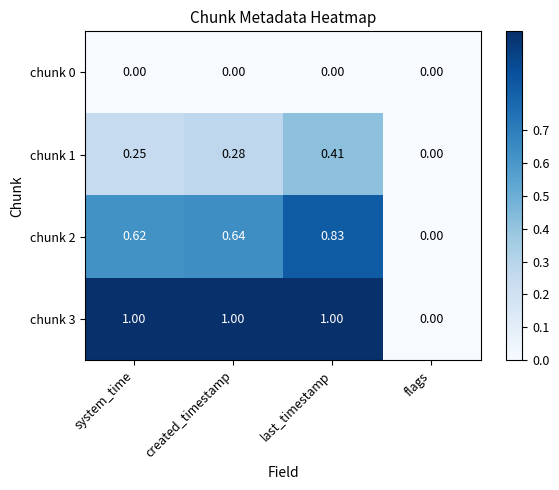

How many data points in chunk 1 are above 0?

3